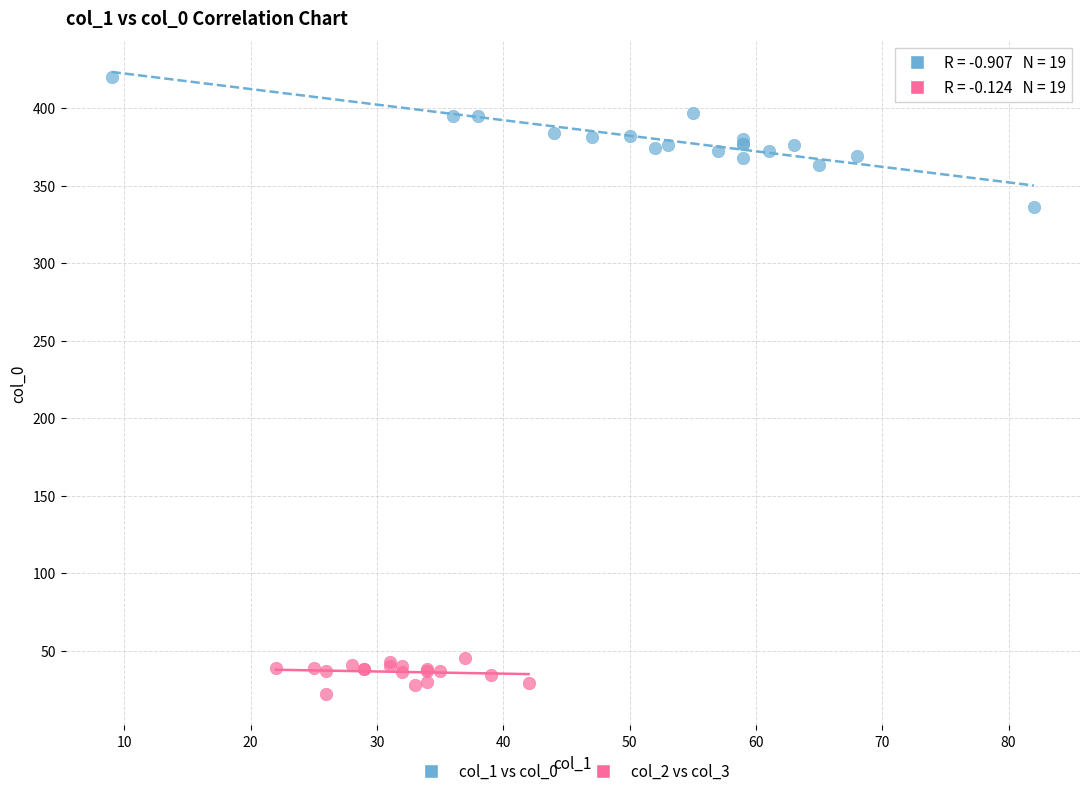

Which series contains the lowest Y value?

col_2 vs col_3